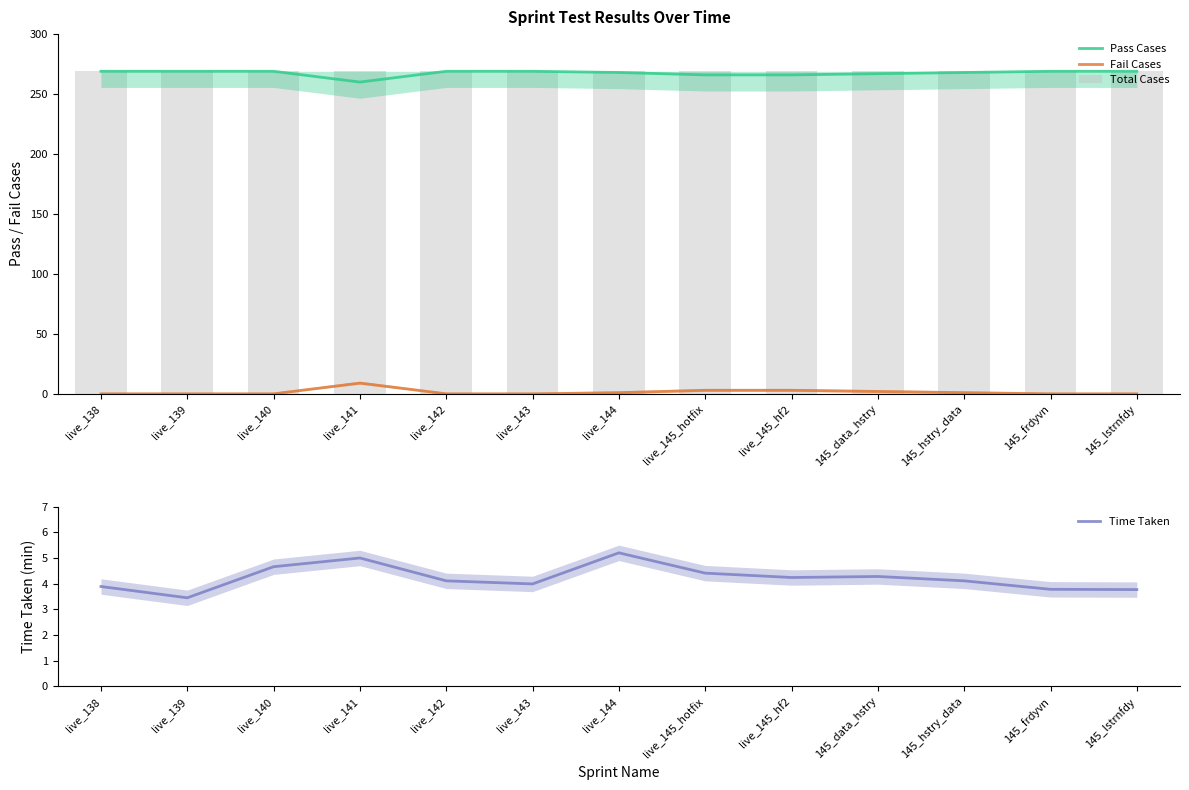

What position from the right is live_144?

7